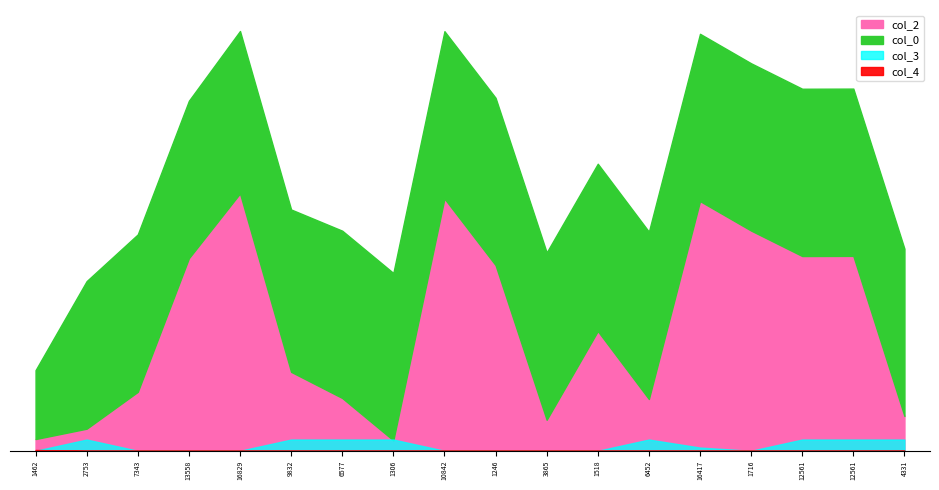

Between 12561 and 2753, which is larger?

12561